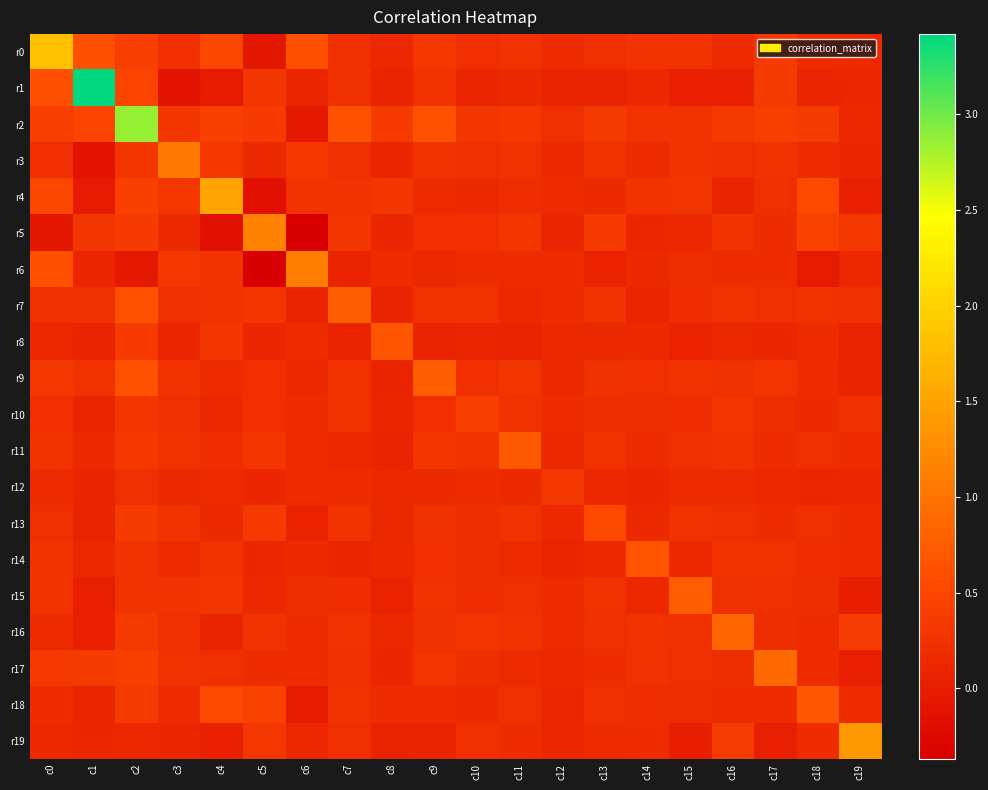

Reading left to right, transcribe all the data shown in this chart.

r0: c0=1.8	c1=0.6	c2=0.4	c3=0.2	c4=0.5	c5=-0.1	c6=0.6	c7=0.2	c8=0.1	c9=0.3	c10=0.2	c11=0.2	c12=0.2	c13=0.2	c14=0.3	c15=0.3	c16=0.2	c17=0.3	c18=0.2	c19=0.1
r1: c0=0.6	c1=3.4	c2=0.5	c3=-0.1	c4=-0.0	c5=0.3	c6=0.1	c7=0.2	c8=0.1	c9=0.2	c10=0.1	c11=0.2	c12=0.1	c13=0.1	c14=0.1	c15=0.0	c16=0.0	c17=0.4	c18=0.1	c19=0.1
r2: c0=0.4	c1=0.5	c2=2.9	c3=0.3	c4=0.4	c5=0.4	c6=-0.1	c7=0.6	c8=0.4	c9=0.6	c10=0.3	c11=0.3	c12=0.2	c13=0.4	c14=0.3	c15=0.3	c16=0.4	c17=0.4	c18=0.4	c19=0.1
r3: c0=0.2	c1=-0.1	c2=0.3	c3=1.0	c4=0.3	c5=0.1	c6=0.3	c7=0.2	c8=0.1	c9=0.2	c10=0.2	c11=0.3	c12=0.2	c13=0.3	c14=0.2	c15=0.3	c16=0.2	c17=0.2	c18=0.2	c19=0.1
r4: c0=0.5	c1=-0.0	c2=0.4	c3=0.3	c4=1.5	c5=-0.2	c6=0.3	c7=0.3	c8=0.3	c9=0.2	c10=0.1	c11=0.2	c12=0.2	c13=0.2	c14=0.3	c15=0.3	c16=0.1	c17=0.2	c18=0.5	c19=0.0
r5: c0=-0.1	c1=0.3	c2=0.4	c3=0.1	c4=-0.2	c5=1.2	c6=-0.4	c7=0.3	c8=0.1	c9=0.2	c10=0.2	c11=0.3	c12=0.1	c13=0.3	c14=0.1	c15=0.1	c16=0.3	c17=0.2	c18=0.4	c19=0.3
r6: c0=0.6	c1=0.1	c2=-0.1	c3=0.3	c4=0.3	c5=-0.4	c6=1.1	c7=0.1	c8=0.2	c9=0.1	c10=0.2	c11=0.2	c12=0.2	c13=0.1	c14=0.1	c15=0.2	c16=0.2	c17=0.2	c18=-0.0	c19=0.1
r7: c0=0.2	c1=0.2	c2=0.6	c3=0.2	c4=0.3	c5=0.3	c6=0.1	c7=0.8	c8=0.1	c9=0.2	c10=0.2	c11=0.1	c12=0.2	c13=0.3	c14=0.1	c15=0.2	c16=0.2	c17=0.2	c18=0.2	c19=0.2
r8: c0=0.1	c1=0.1	c2=0.4	c3=0.1	c4=0.3	c5=0.1	c6=0.2	c7=0.1	c8=0.7	c9=0.1	c10=0.1	c11=0.1	c12=0.2	c13=0.1	c14=0.1	c15=0.1	c16=0.1	c17=0.1	c18=0.2	c19=0.1
r9: c0=0.3	c1=0.2	c2=0.6	c3=0.2	c4=0.2	c5=0.2	c6=0.1	c7=0.2	c8=0.1	c9=0.8	c10=0.2	c11=0.3	c12=0.1	c13=0.2	c14=0.2	c15=0.2	c16=0.2	c17=0.3	c18=0.2	c19=0.1
r10: c0=0.2	c1=0.1	c2=0.3	c3=0.2	c4=0.1	c5=0.2	c6=0.2	c7=0.2	c8=0.1	c9=0.2	c10=0.4	c11=0.2	c12=0.2	c13=0.2	c14=0.2	c15=0.2	c16=0.3	c17=0.2	c18=0.2	c19=0.2
r11: c0=0.2	c1=0.2	c2=0.3	c3=0.3	c4=0.2	c5=0.3	c6=0.2	c7=0.1	c8=0.1	c9=0.3	c10=0.2	c11=0.7	c12=0.1	c13=0.3	c14=0.2	c15=0.2	c16=0.3	c17=0.2	c18=0.2	c19=0.2
r12: c0=0.2	c1=0.1	c2=0.2	c3=0.2	c4=0.2	c5=0.1	c6=0.2	c7=0.2	c8=0.2	c9=0.1	c10=0.2	c11=0.1	c12=0.3	c13=0.1	c14=0.1	c15=0.2	c16=0.2	c17=0.1	c18=0.1	c19=0.1
r13: c0=0.2	c1=0.1	c2=0.4	c3=0.3	c4=0.2	c5=0.3	c6=0.1	c7=0.3	c8=0.1	c9=0.2	c10=0.2	c11=0.3	c12=0.1	c13=0.5	c14=0.2	c15=0.3	c16=0.2	c17=0.2	c18=0.2	c19=0.2
r14: c0=0.3	c1=0.1	c2=0.3	c3=0.2	c4=0.3	c5=0.1	c6=0.1	c7=0.1	c8=0.1	c9=0.2	c10=0.2	c11=0.2	c12=0.1	c13=0.2	c14=0.7	c15=0.1	c16=0.3	c17=0.2	c18=0.2	c19=0.2
r15: c0=0.3	c1=0.0	c2=0.3	c3=0.3	c4=0.3	c5=0.1	c6=0.2	c7=0.2	c8=0.1	c9=0.2	c10=0.2	c11=0.2	c12=0.2	c13=0.3	c14=0.1	c15=0.8	c16=0.2	c17=0.2	c18=0.2	c19=0.0
r16: c0=0.2	c1=0.0	c2=0.4	c3=0.2	c4=0.1	c5=0.3	c6=0.2	c7=0.2	c8=0.1	c9=0.2	c10=0.3	c11=0.3	c12=0.2	c13=0.2	c14=0.3	c15=0.2	c16=0.9	c17=0.2	c18=0.2	c19=0.4
r17: c0=0.3	c1=0.4	c2=0.4	c3=0.2	c4=0.2	c5=0.2	c6=0.2	c7=0.2	c8=0.1	c9=0.3	c10=0.2	c11=0.2	c12=0.1	c13=0.2	c14=0.2	c15=0.2	c16=0.2	c17=0.9	c18=0.2	c19=0.0
r18: c0=0.2	c1=0.1	c2=0.4	c3=0.2	c4=0.5	c5=0.4	c6=-0.0	c7=0.2	c8=0.2	c9=0.2	c10=0.2	c11=0.2	c12=0.1	c13=0.2	c14=0.2	c15=0.2	c16=0.2	c17=0.2	c18=0.7	c19=0.2
r19: c0=0.1	c1=0.1	c2=0.1	c3=0.1	c4=0.0	c5=0.3	c6=0.1	c7=0.2	c8=0.1	c9=0.1	c10=0.2	c11=0.2	c12=0.1	c13=0.2	c14=0.2	c15=0.0	c16=0.4	c17=0.0	c18=0.2	c19=1.4